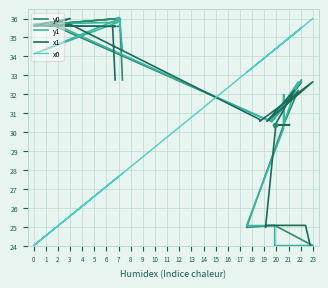

How many lines are shown in the chart?

4